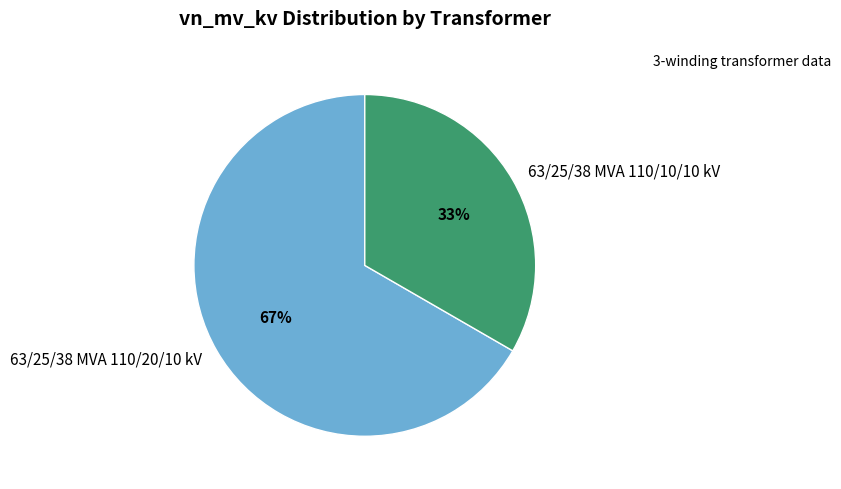

To the nearest percent, what is the combined percentage of 63/25/38 MVA 110/20/10 kV and 63/25/38 MVA 110/10/10 kV?

100%